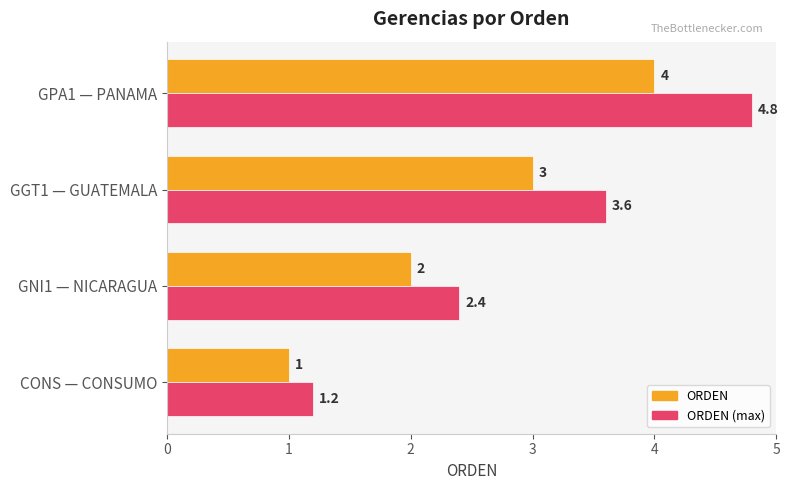

The value of ORDEN at GGT1 — GUATEMALA is 3.0. True or false?

True